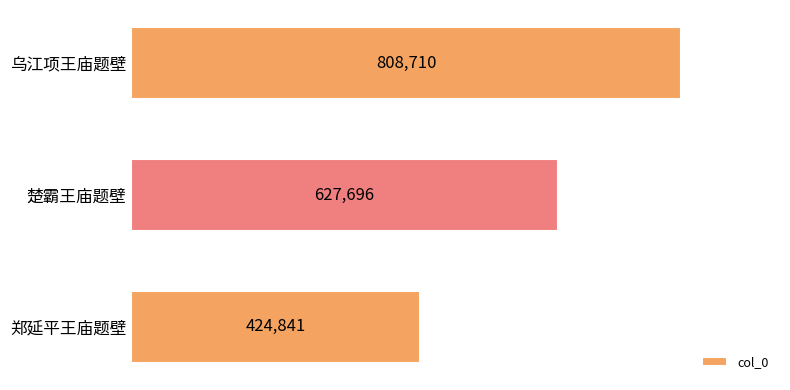

How many bars are there in total?

3